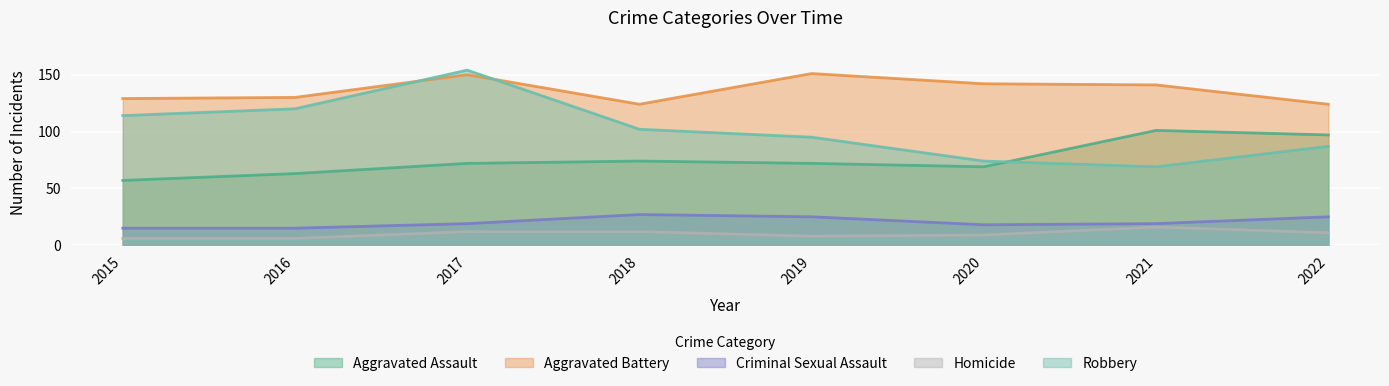

What is the difference between the maximum and second lowest values in the Aggravated Assault series?

38